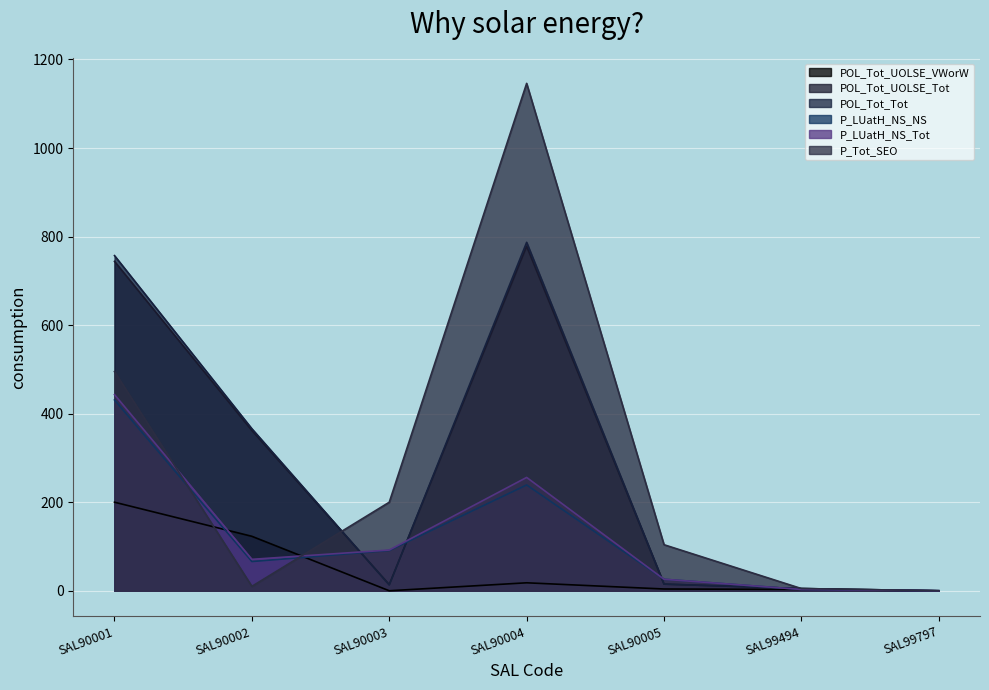

True or false: P_LUatH_NS_Tot has a value of 0 at SAL99797.

True